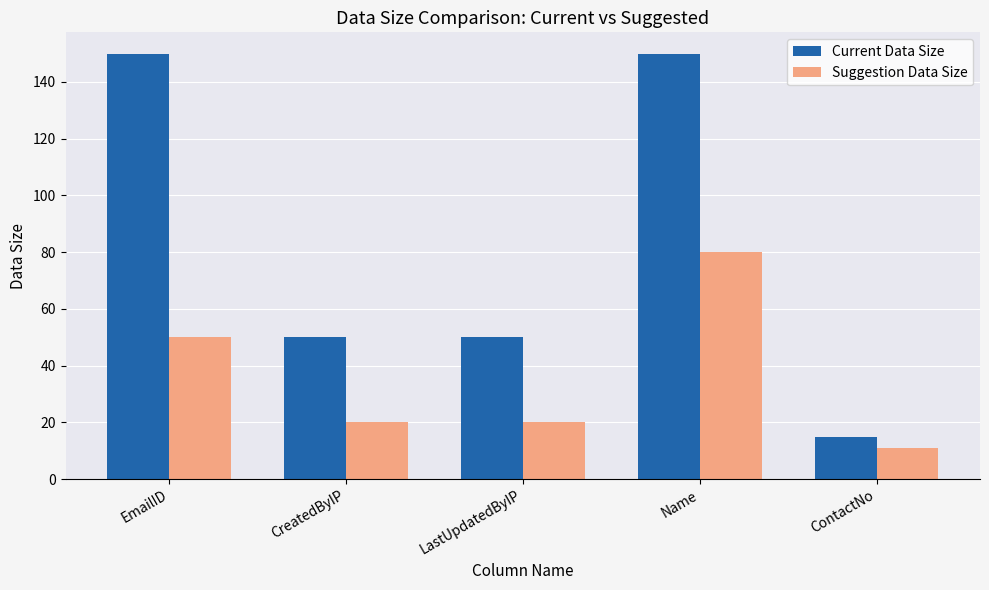

What is the difference between the second highest and minimum values in the Suggestion Data Size series?

39